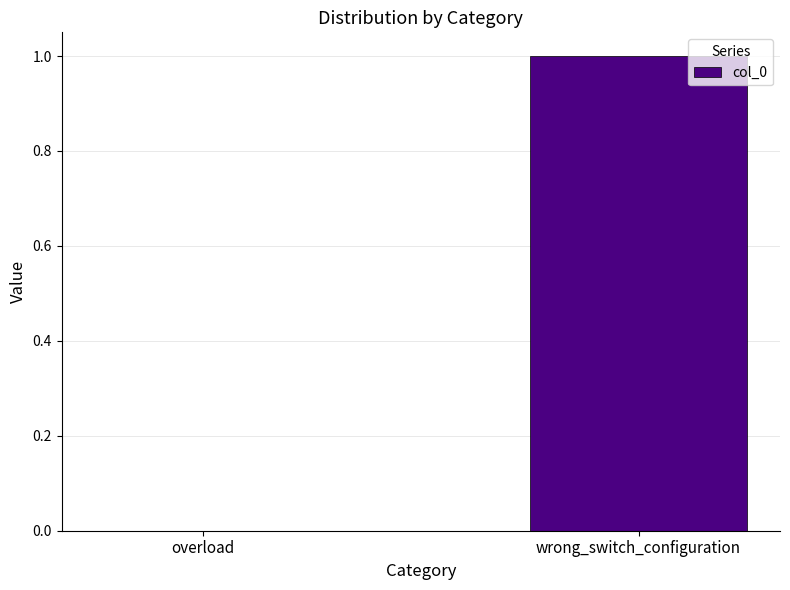

Is it true that the value at overload is 0?

True